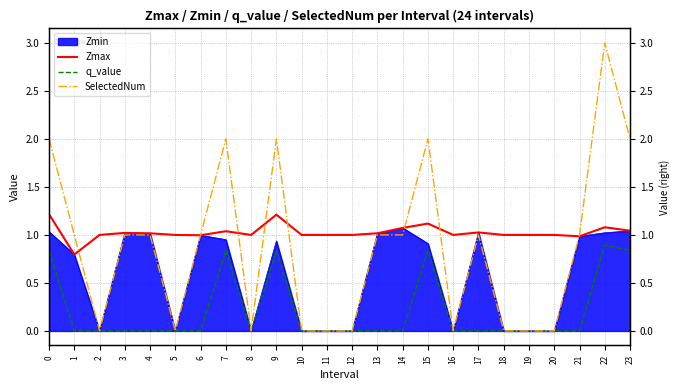

What is the value of the SelectedNum point at the 4th from the left?

1.0